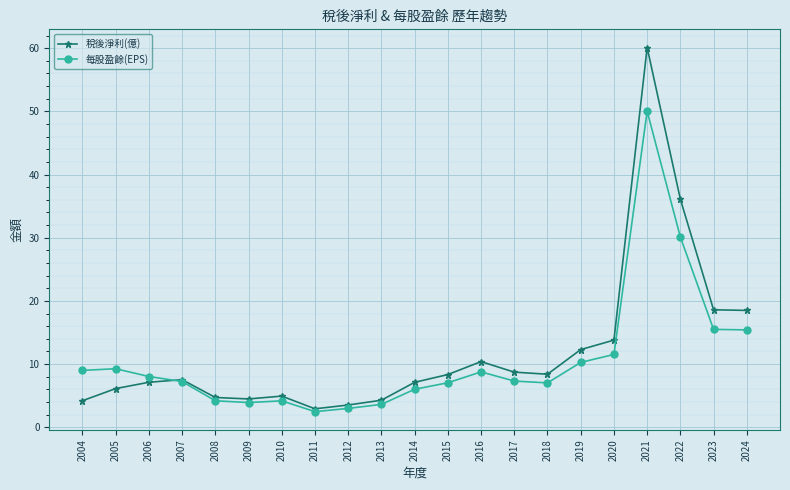

Rank the series by their maximum value, from lowest to highest.

每股盈餘(EPS), 稅後淨利(億)